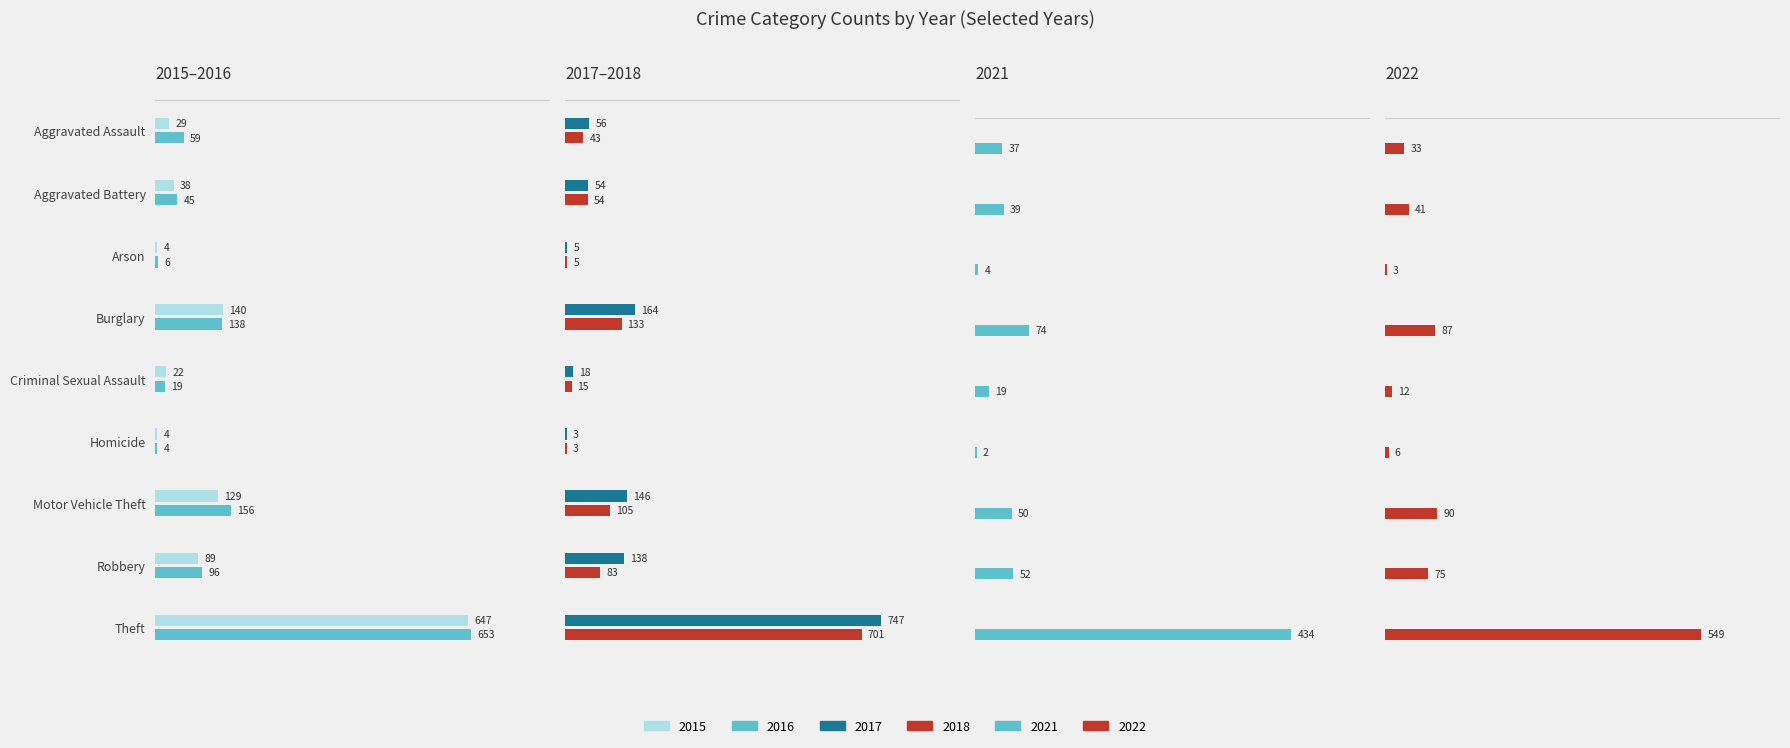

What is the value of the 2015 bar at the 8th from the left?

89